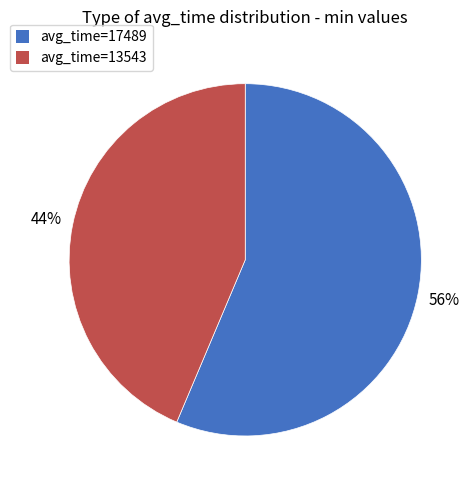

Which category accounts for the majority?

avg_time=17489